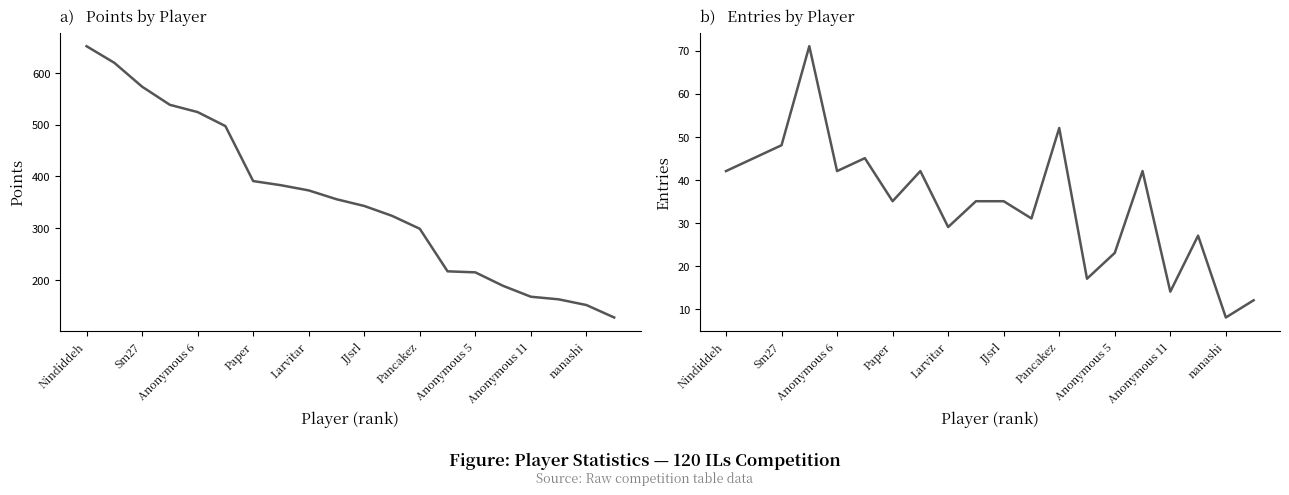

At which label does Entries first exceed 35?

Nindiddeh